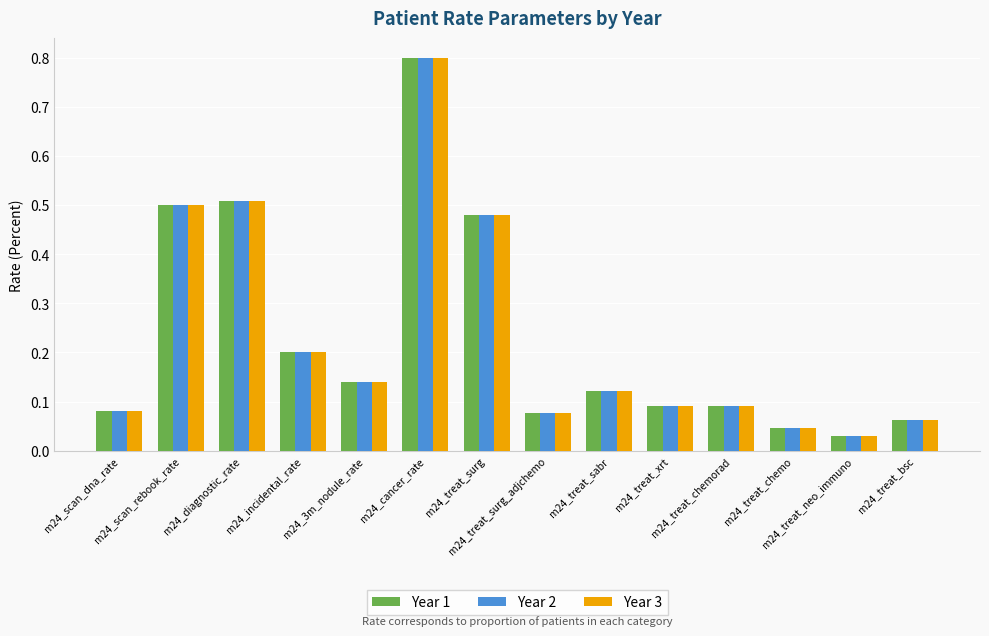

What is the highest value of the Year 2 series?

0.8